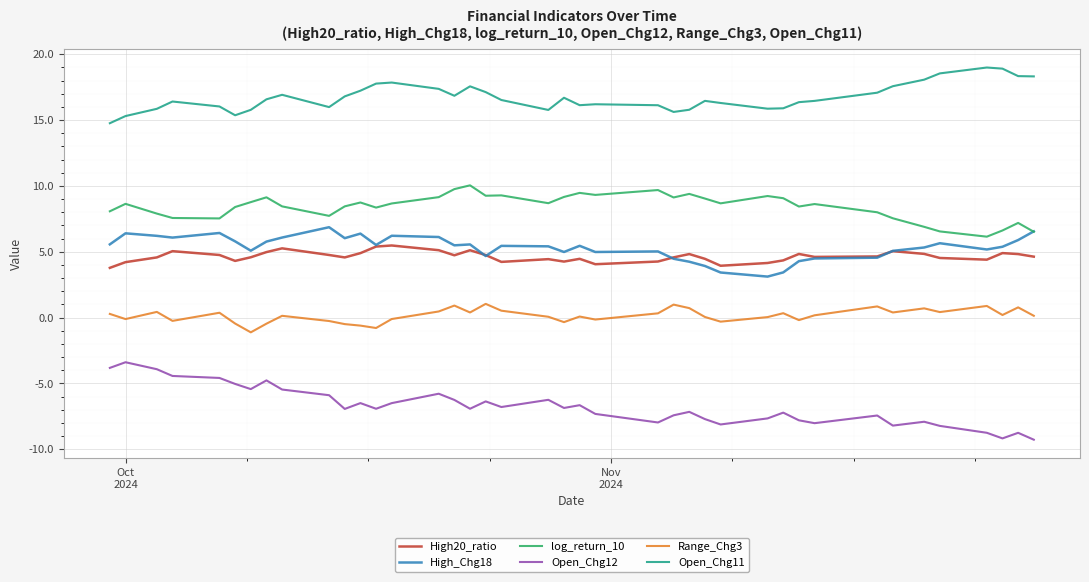

List the series in order of their peak value, highest first.

Open_Chg11, log_return_10, High_Chg18, High20_ratio, Range_Chg3, Open_Chg12